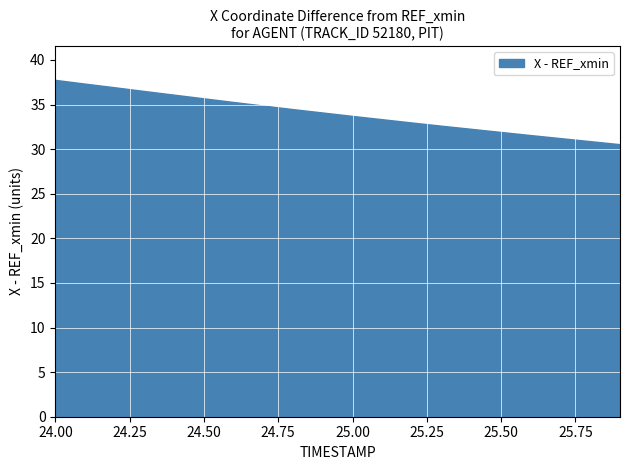

What is the minimum value shown in the chart?

30.6